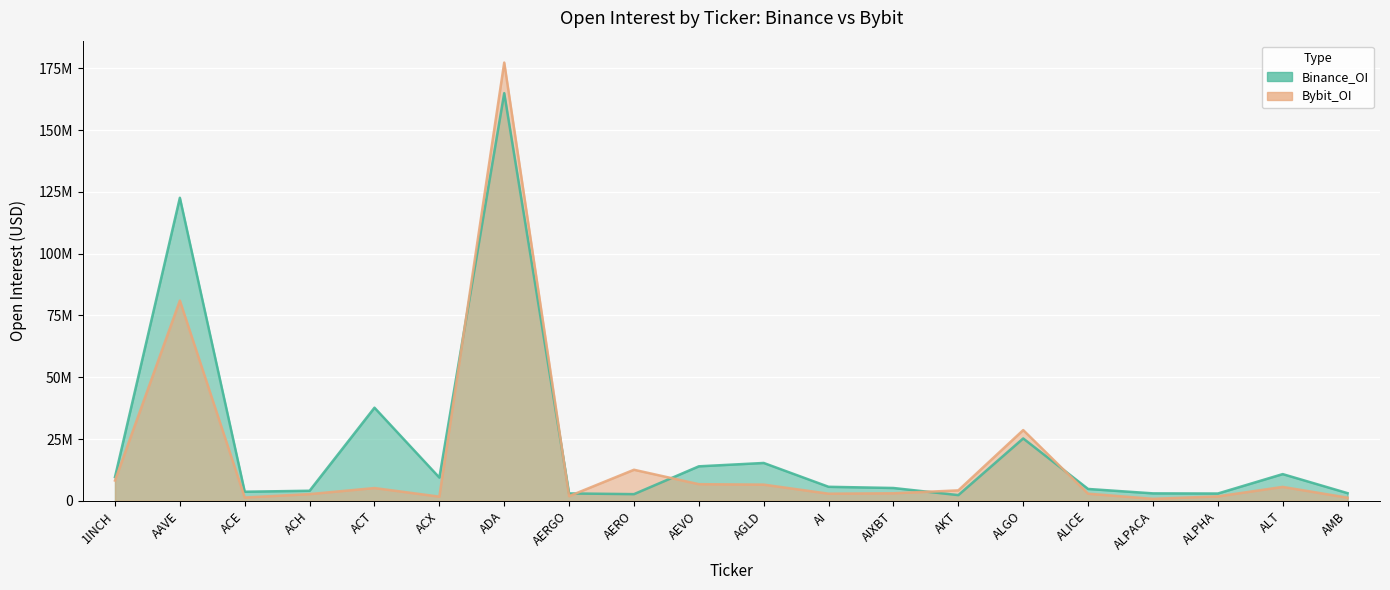

What is the difference between the Bybit_OI values at ALICE and AGLD?

3672362